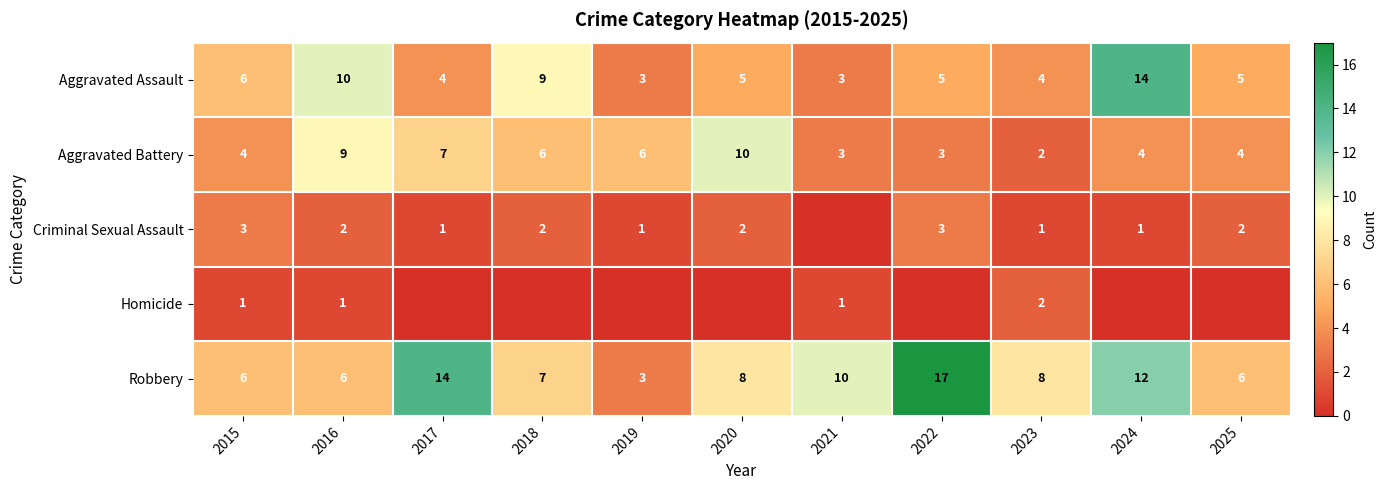

Which category has the lowest value in the Robbery series?

2019